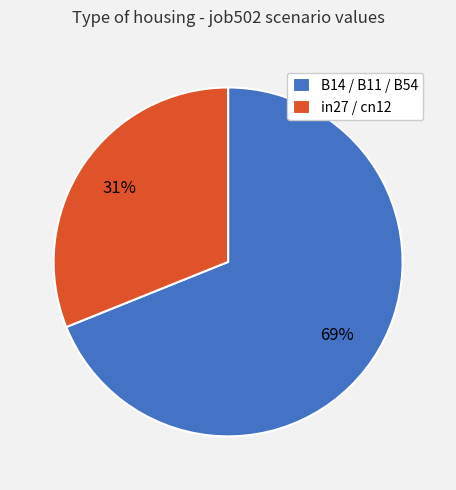

To the nearest percent, what portion does B14 / B11 / B54 represent?

69%